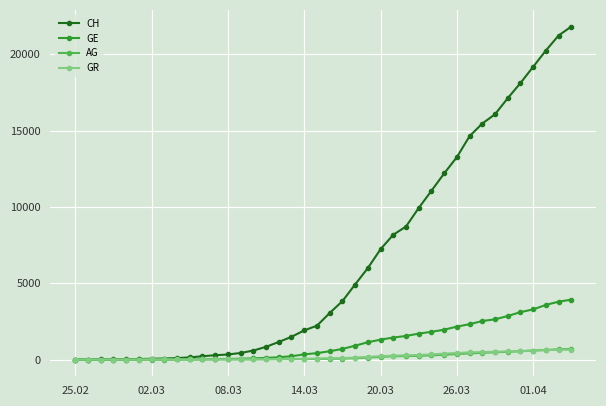

Does the chart have visible grid lines?

Yes